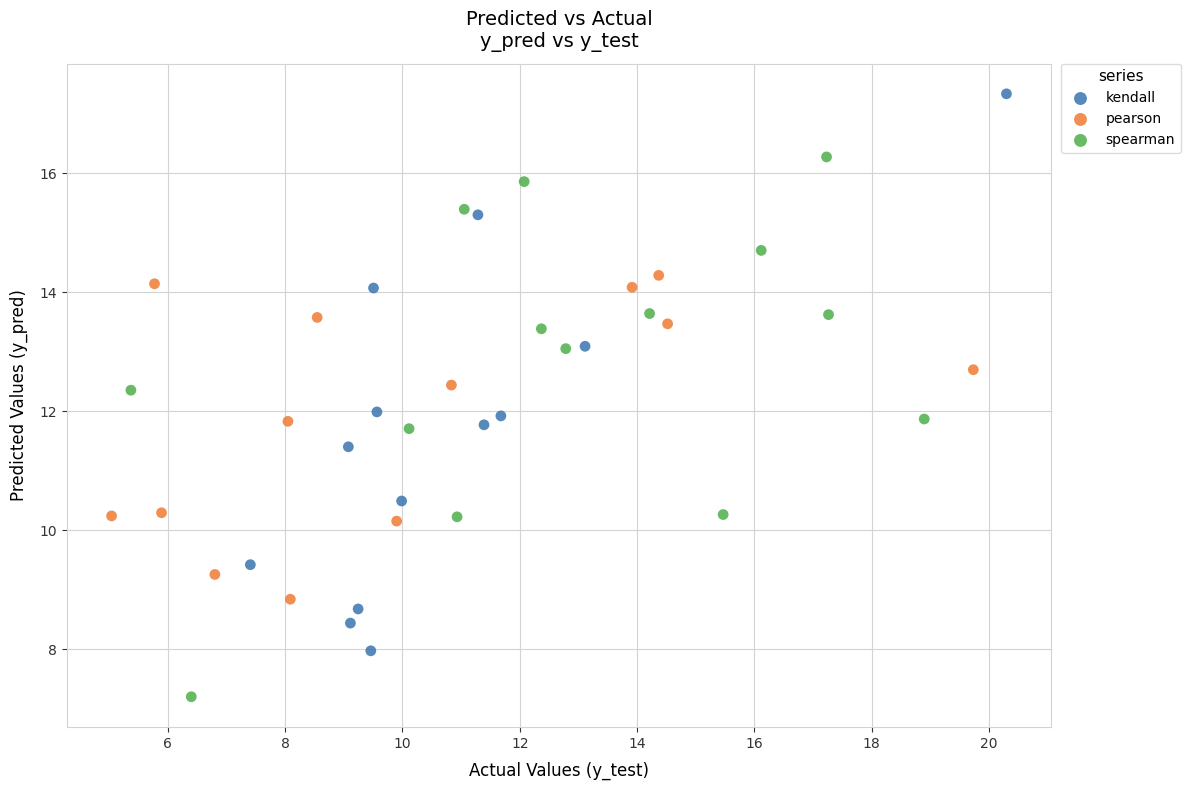

Which series reaches the maximum Y coordinate?

kendall